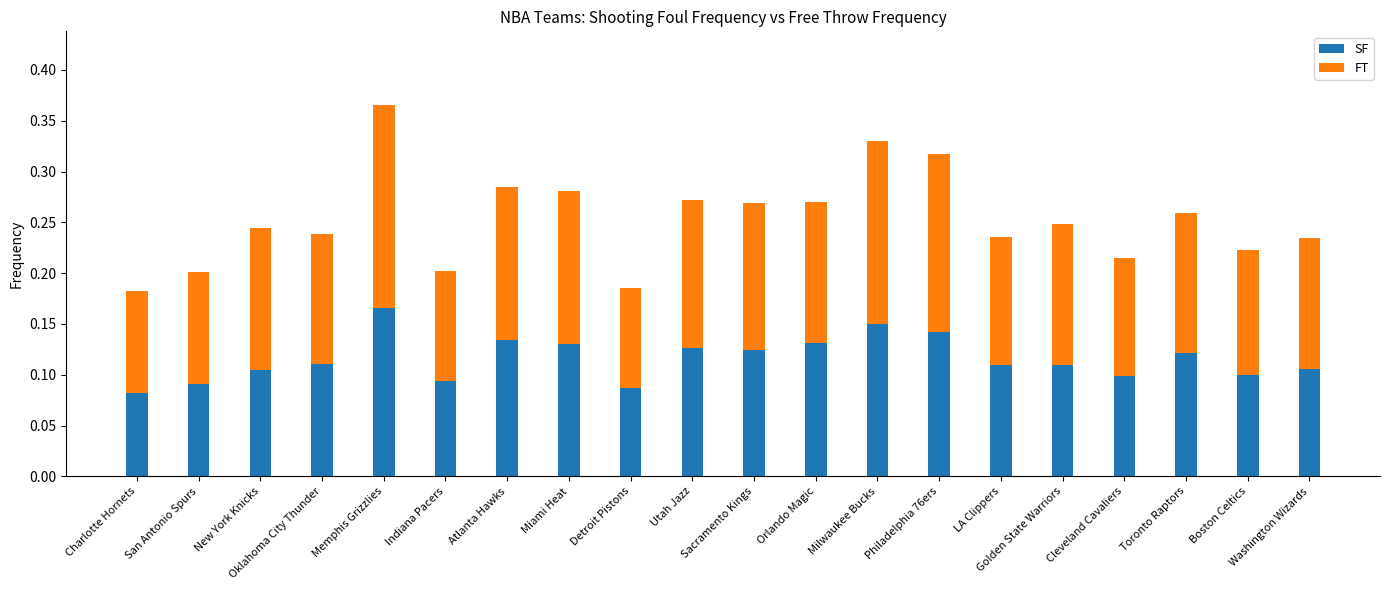

What is the sum of all SF values?

2.3